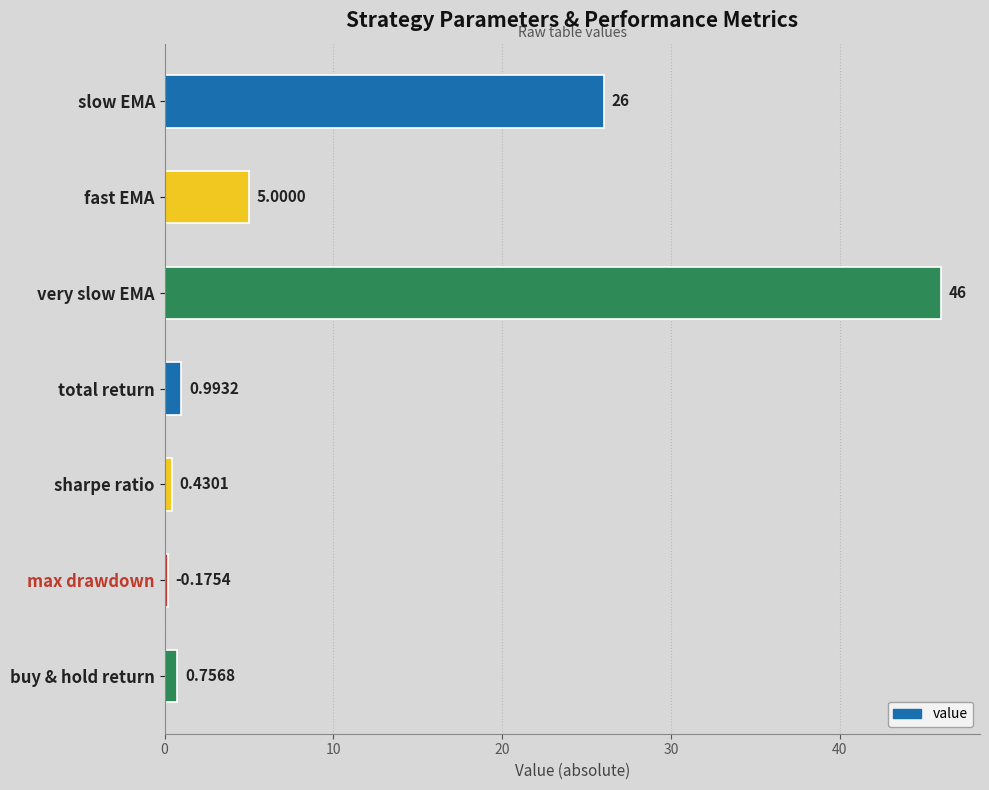

What is the change in value from very slow EMA to sharpe ratio?

-45.6